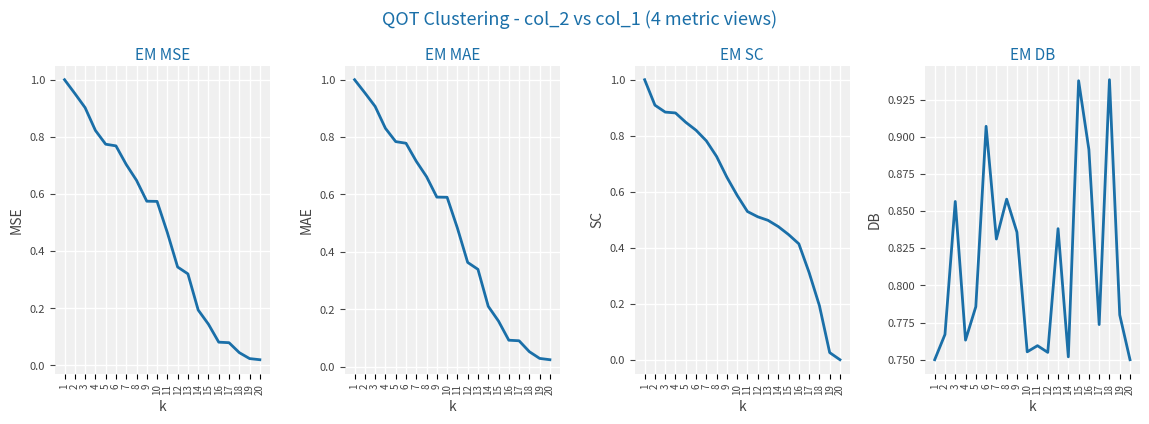

True or false: EM SC has a value of 1.1 at 9.

False